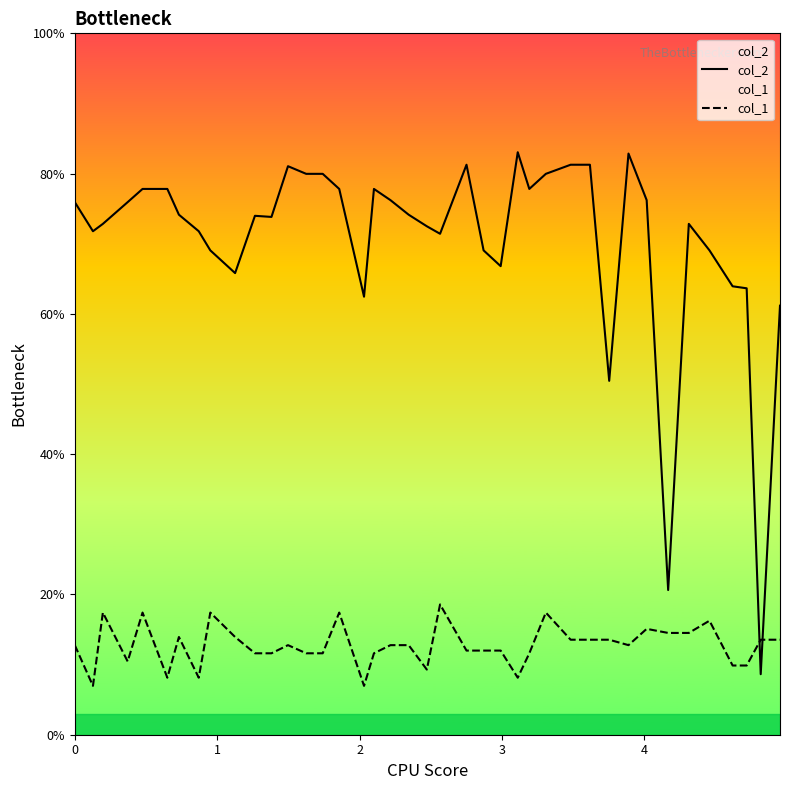

Which series has the largest total across all categories?

col_2